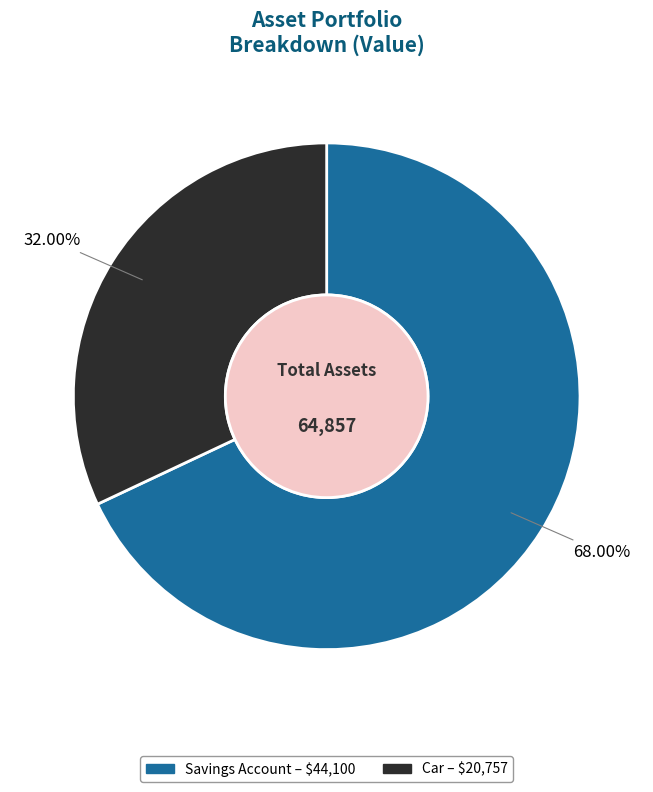

What percentage is the Savings Account slice, to the nearest percent?

68%